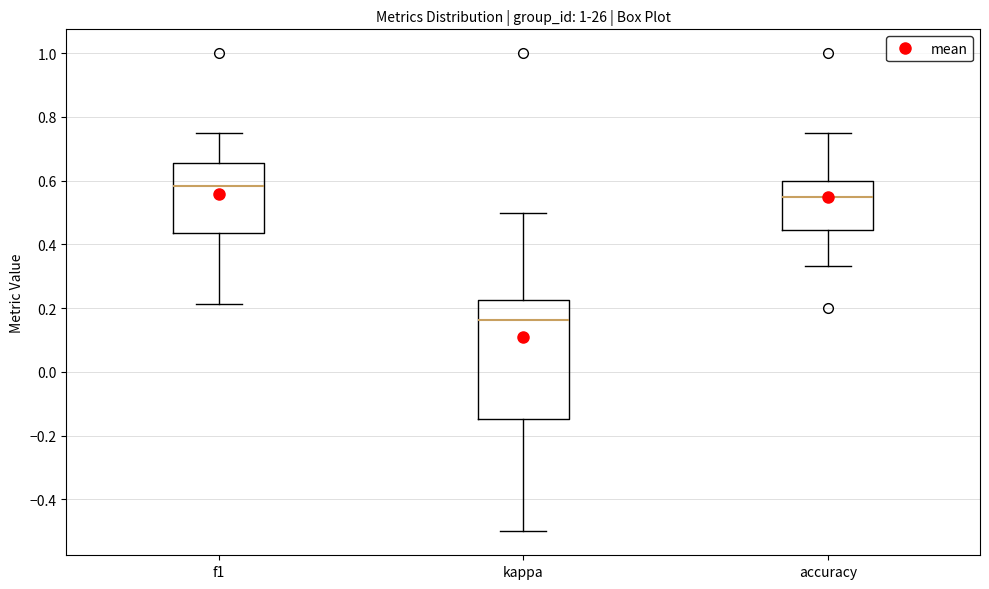

Reading left to right, read every box against the y-axis: the position of its median line, the range the box covers, and the ends of its whiskers. The values are not printed on the chart, so give them approximately, as read against the axis.

f1: median 0.58, box 0.44 to 0.66, whiskers 0.22 to 0.74
kappa: median 0.16, box -0.14 to 0.22, whiskers -0.50 to 0.50
accuracy: median 0.56, box 0.44 to 0.60, whiskers 0.34 to 0.76